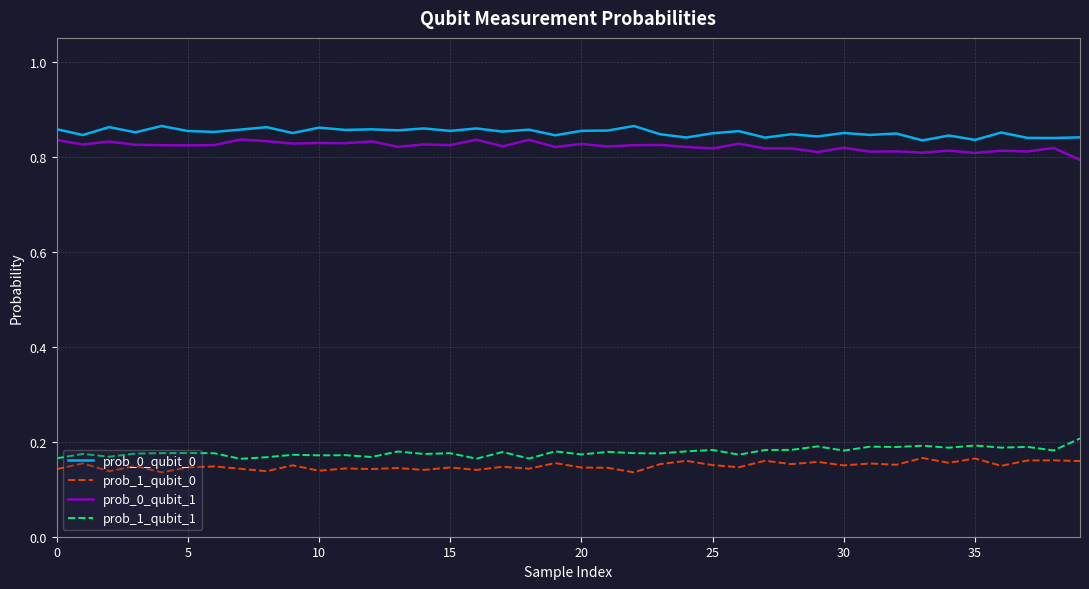

At how many categories does at least one series exceed 0?

40